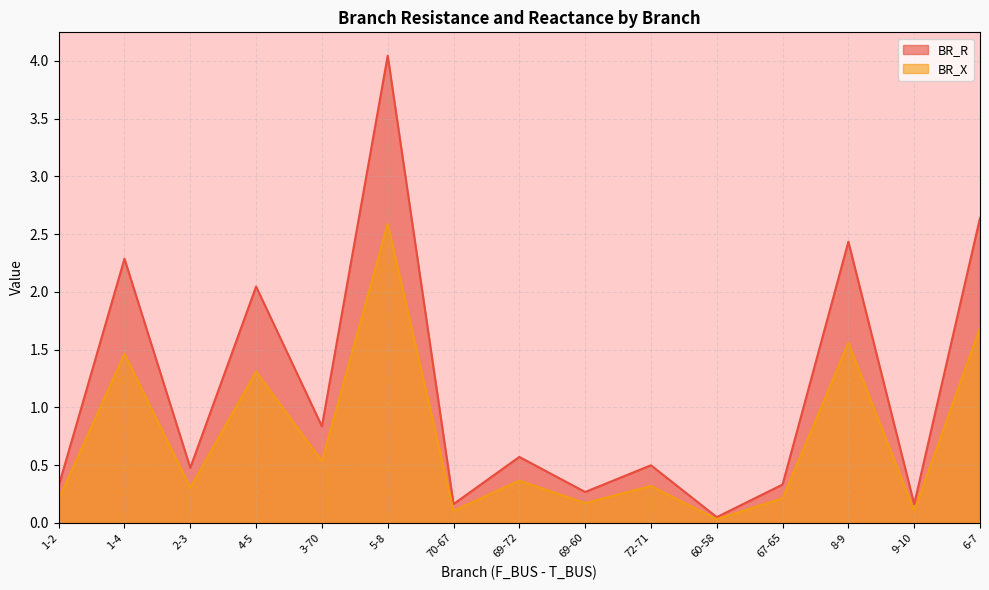

What is the label of the 7th point from the right?

69-60